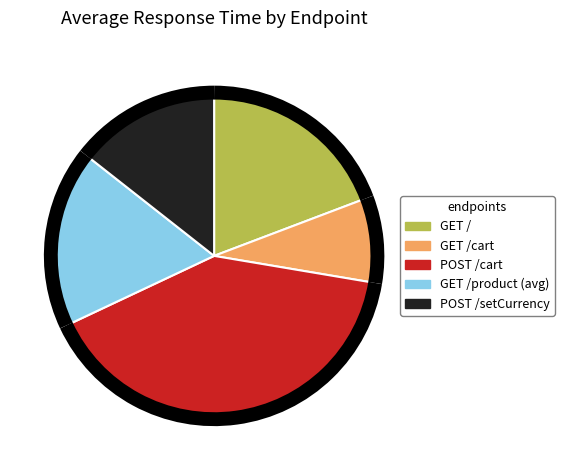

Is there any slice that represents more than half of the pie?

No